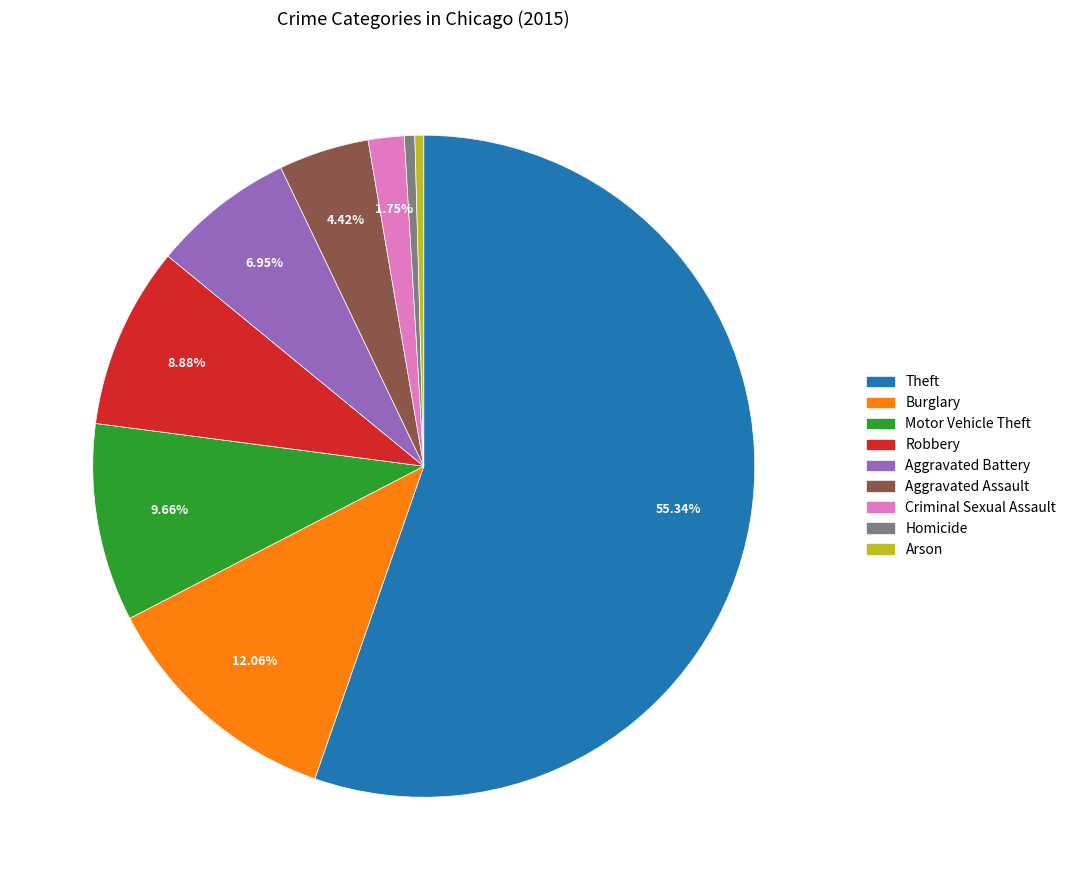

Which slice is the largest?

Theft